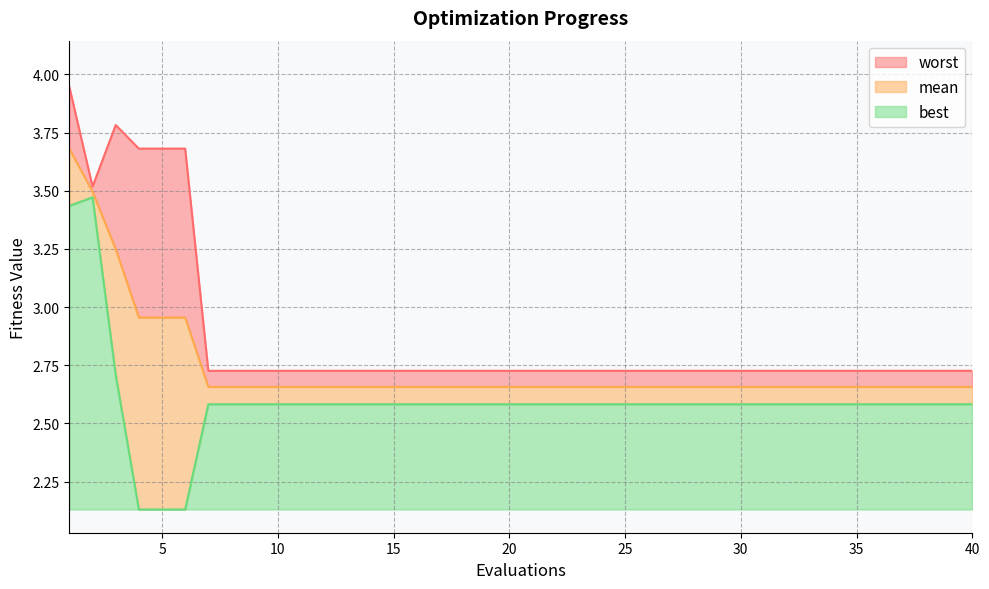

What are all the series names shown in the legend?

worst, mean, best